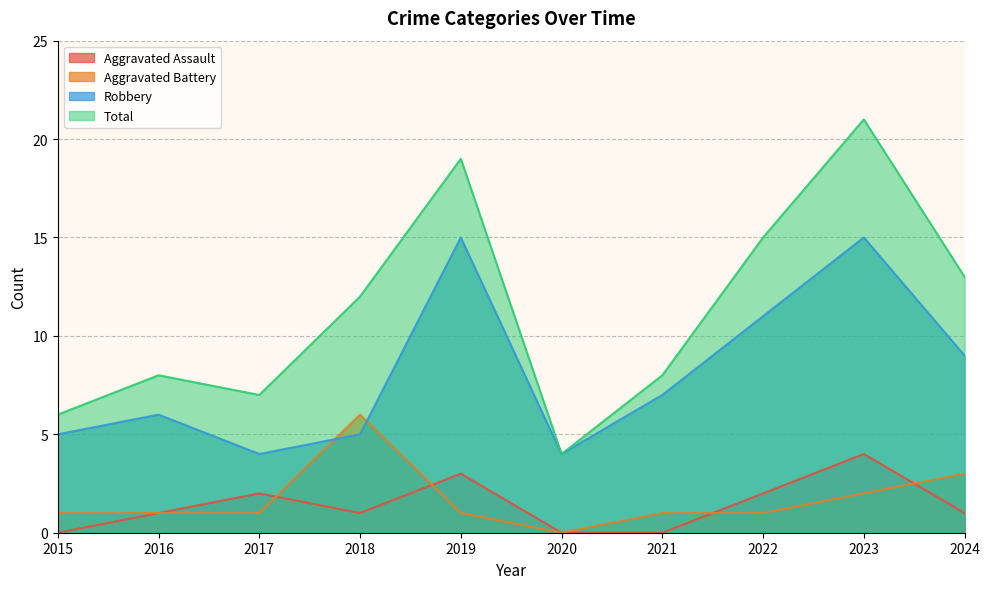

What are all the series names shown in the legend?

Aggravated Assault, Aggravated Battery, Robbery, Total